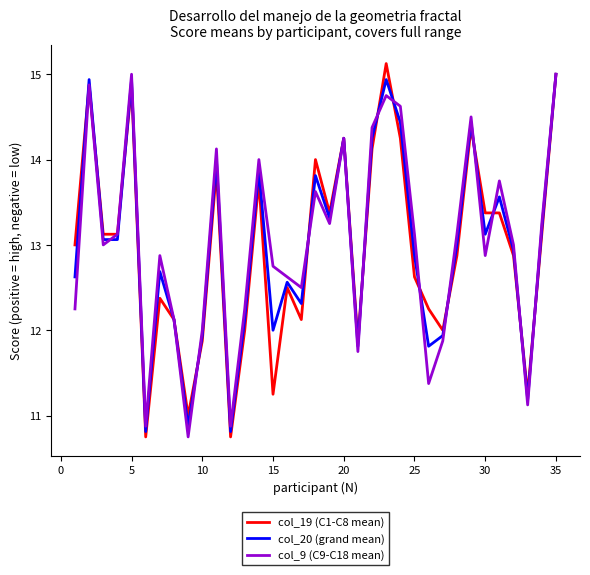

What is the maximum value shown in the chart?

15.1